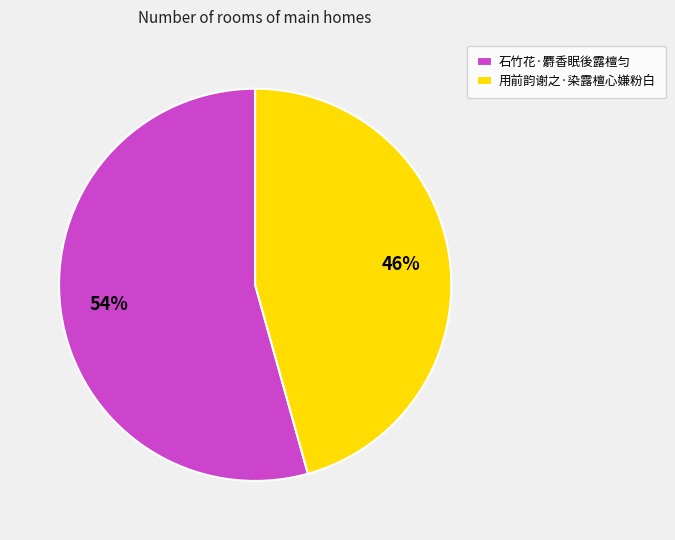

What is the ratio of the value at 石竹花·麝香眠後露檀匀 to the value at 用前韵谢之·染露檀心嫌粉白?

1.2